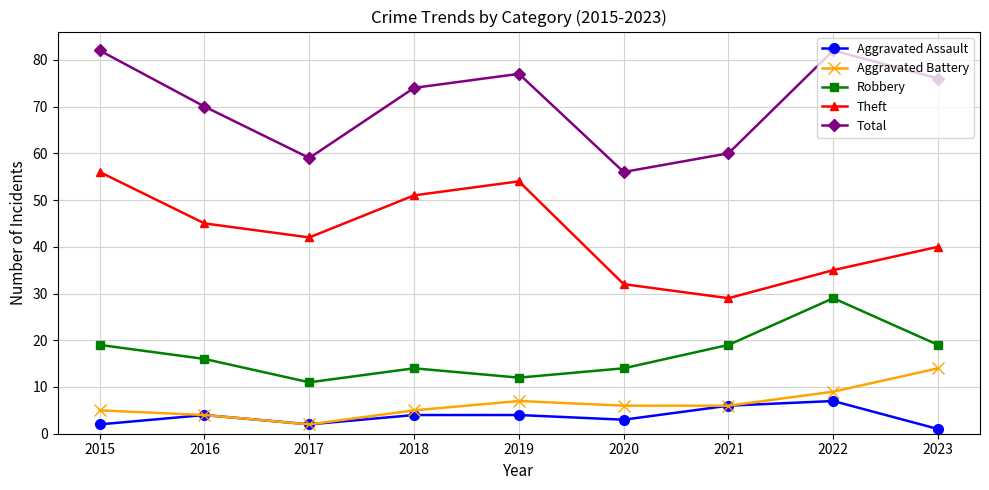

Which series changed the most between 2016 and 2018?

Theft